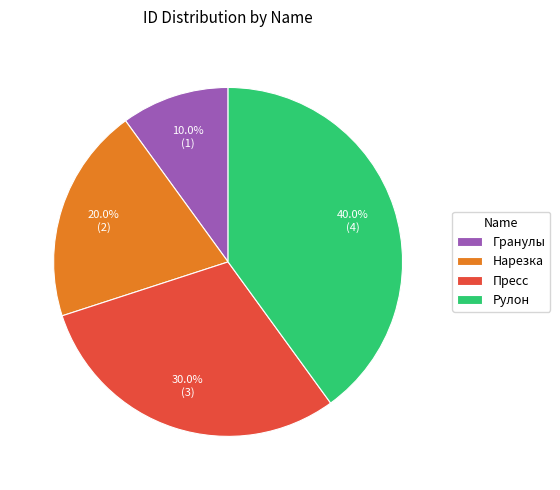

Does Нарезка represent more than half of the total?

No